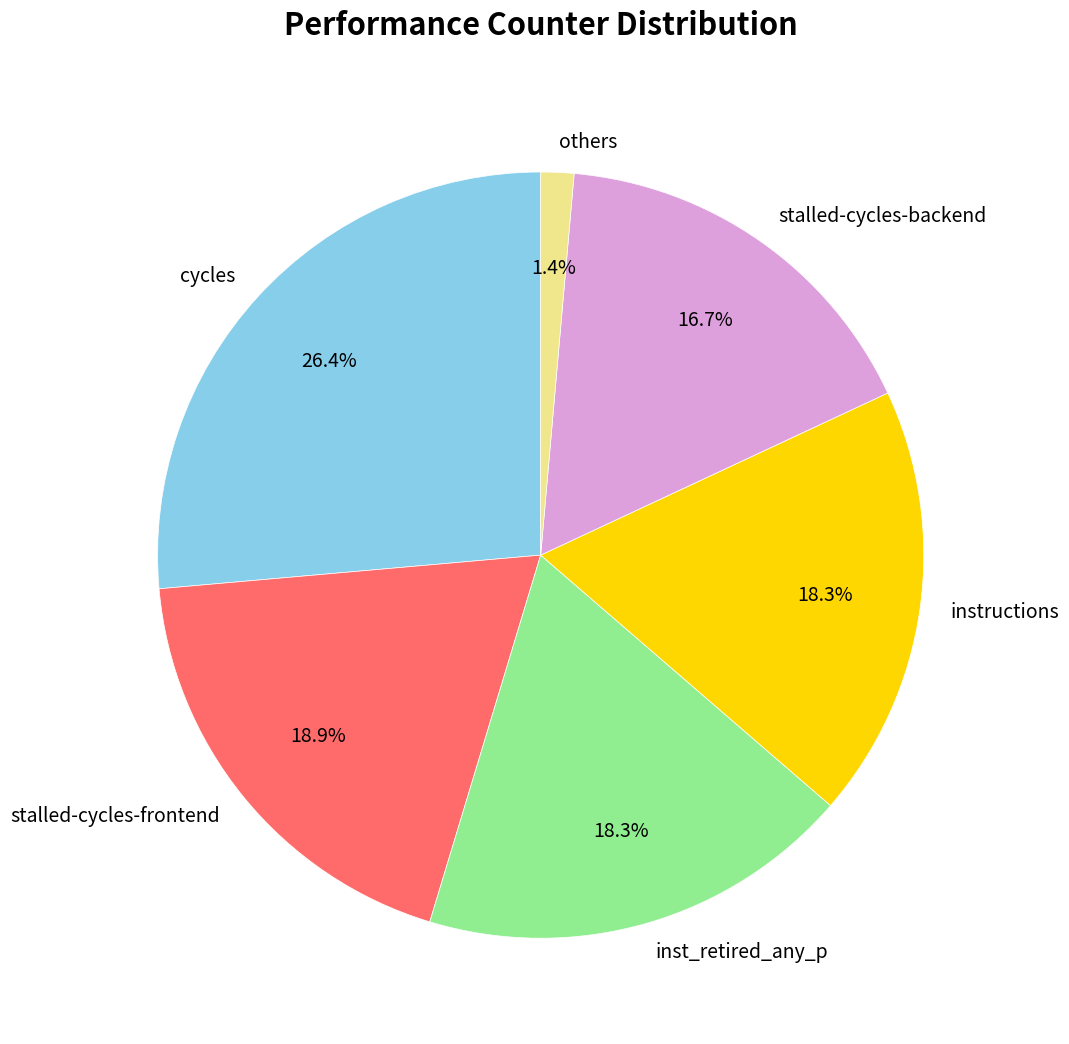

Combined, what portion of the pie is cycles and inst_retired_any_p?

44.7%